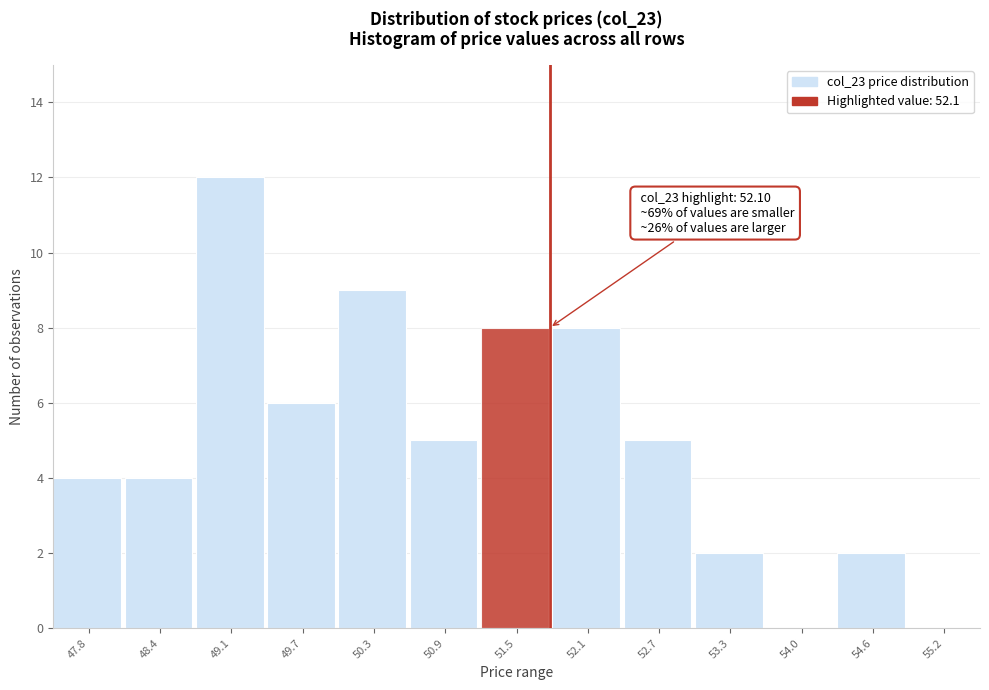

Reading left to right, extract all data points from this chart.

47.8=4	48.4=4	49.1=12	49.7=6	50.3=9	50.9=5	51.5=8	52.1=8	52.7=5	53.3=2	54.0=0	54.6=2	55.2=0